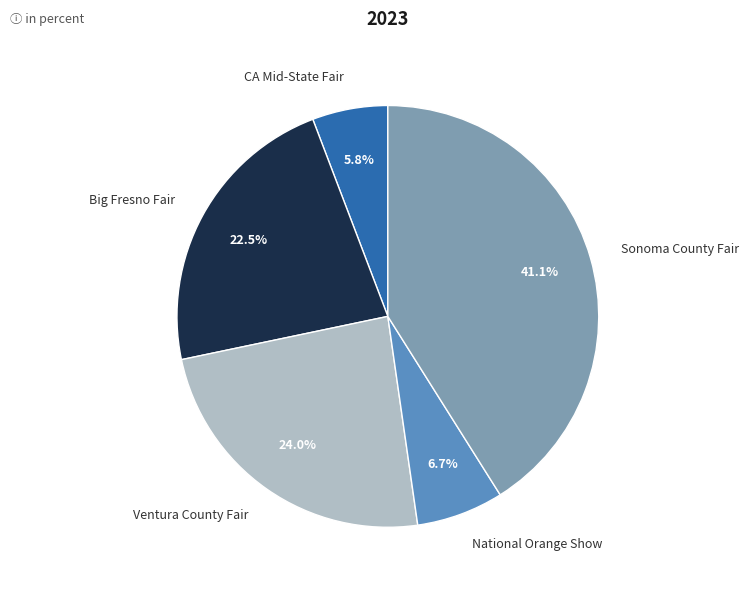

Rank the categories by value from highest to lowest.

Sonoma County Fair, Ventura County Fair, Big Fresno Fair, National Orange Show, CA Mid-State Fair